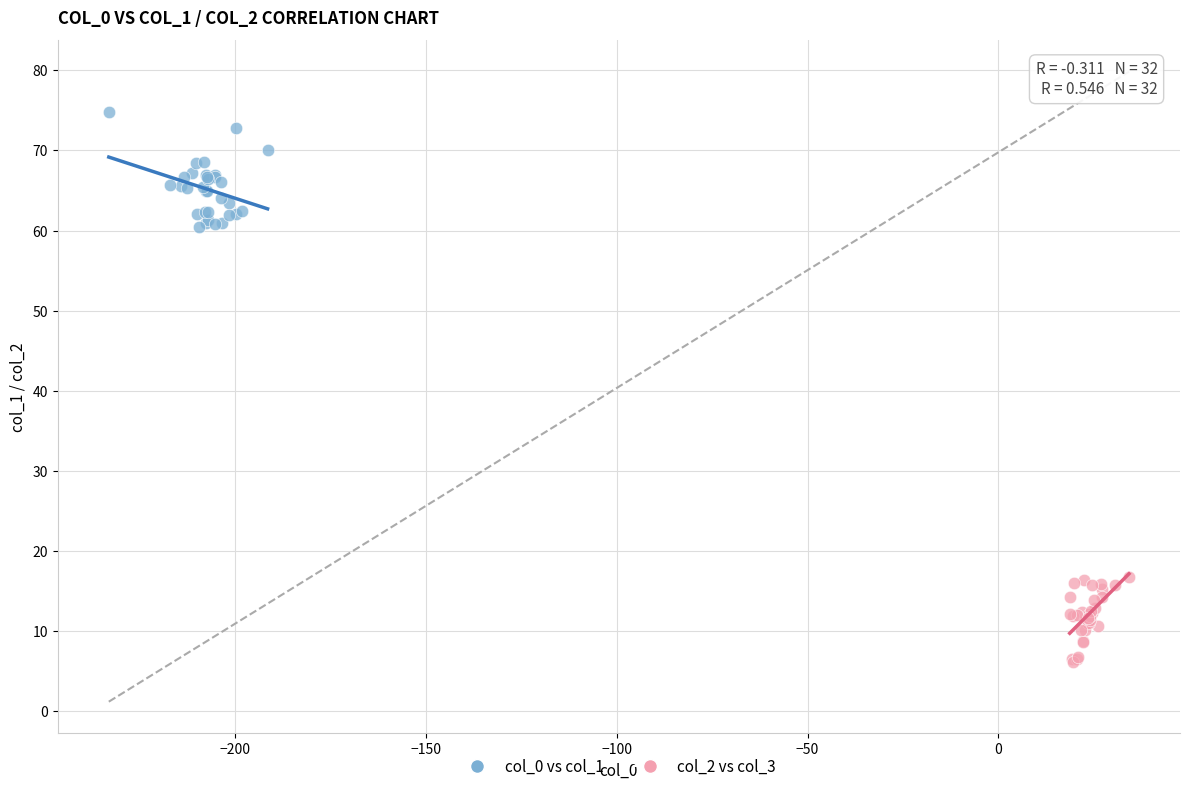

Which series contains the highest Y value?

col_0 vs col_1